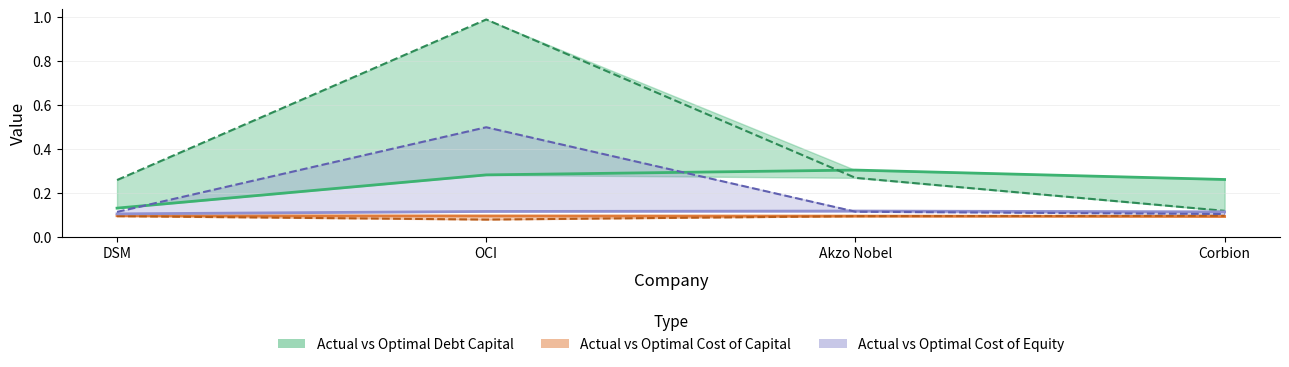

Which series has the widest spread of values?

optimal_debt_capital